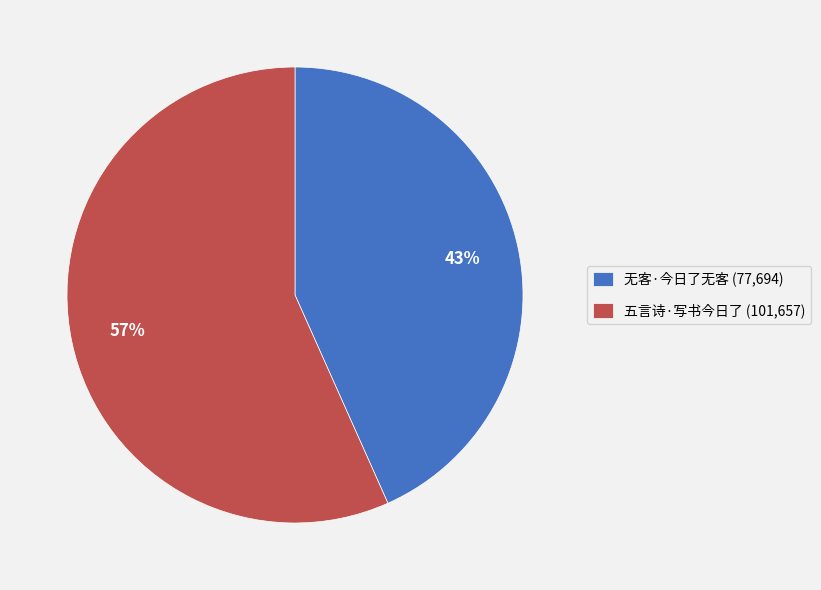

Is the sum of 五言诗·写书今日了 and 无客·今日了无客 greater than half?

Yes